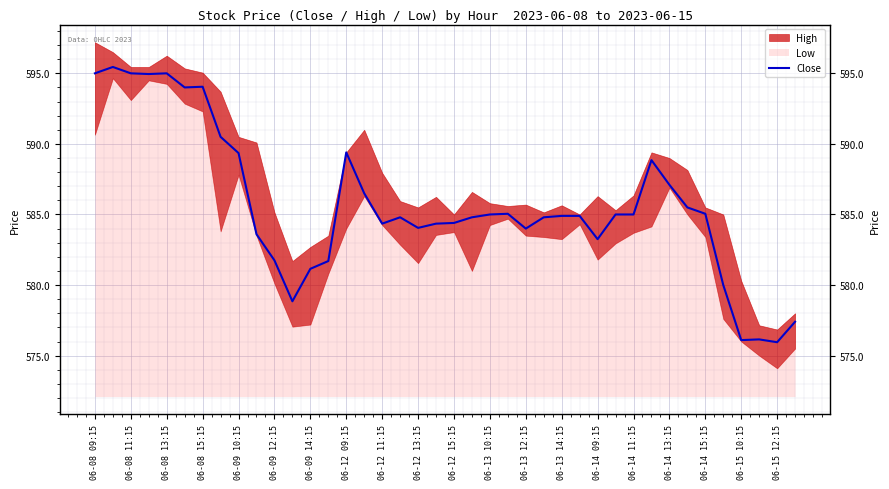

The value at 06-15 12:15 is 264.8. True or false?

False